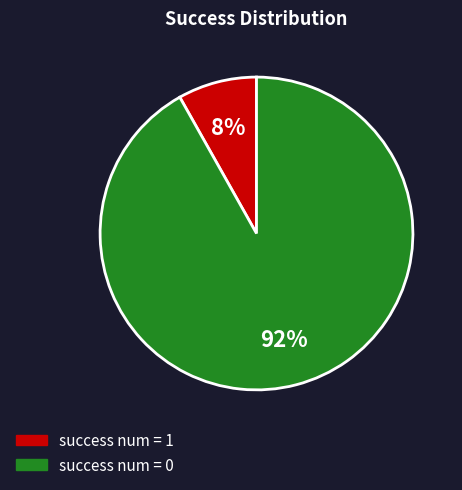

Which slice is the largest?

success num = 0